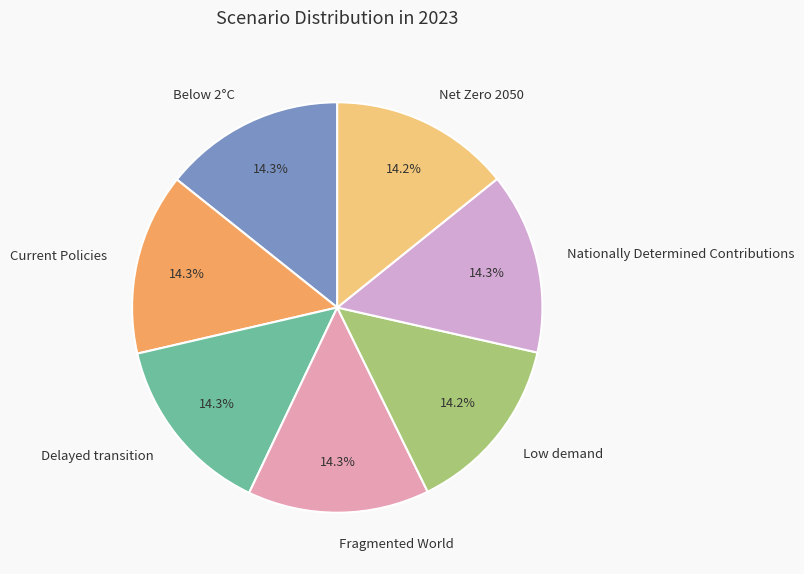

How many segments does this pie chart have?

7